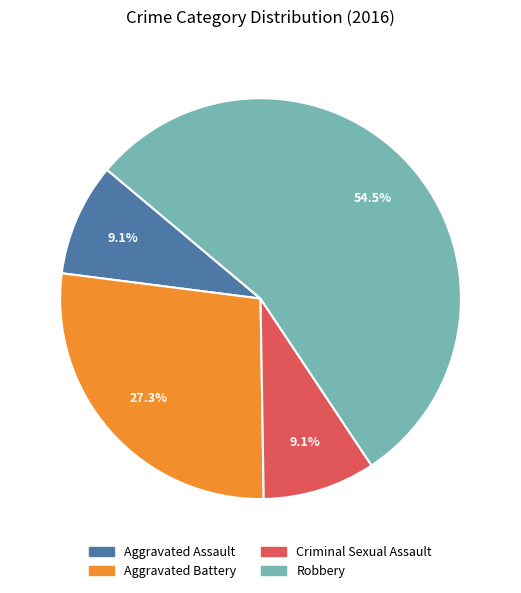

Approximately how many times larger is the value at Aggravated Assault compared to Criminal Sexual Assault?

1.0